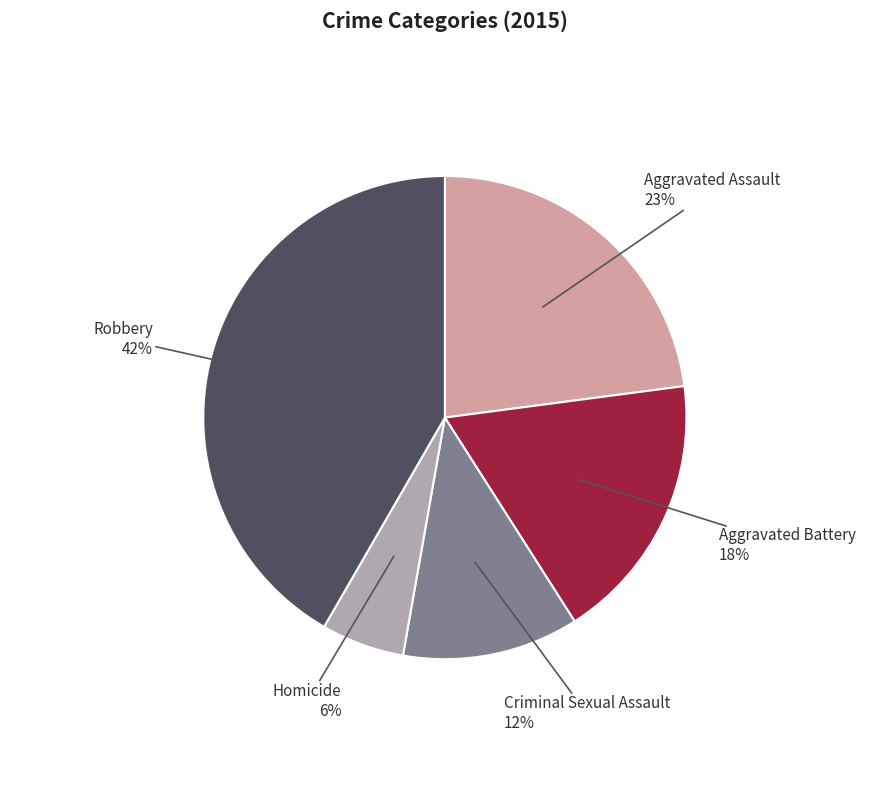

To the nearest percent, what is the difference between the largest and smallest slice percentages?

36%